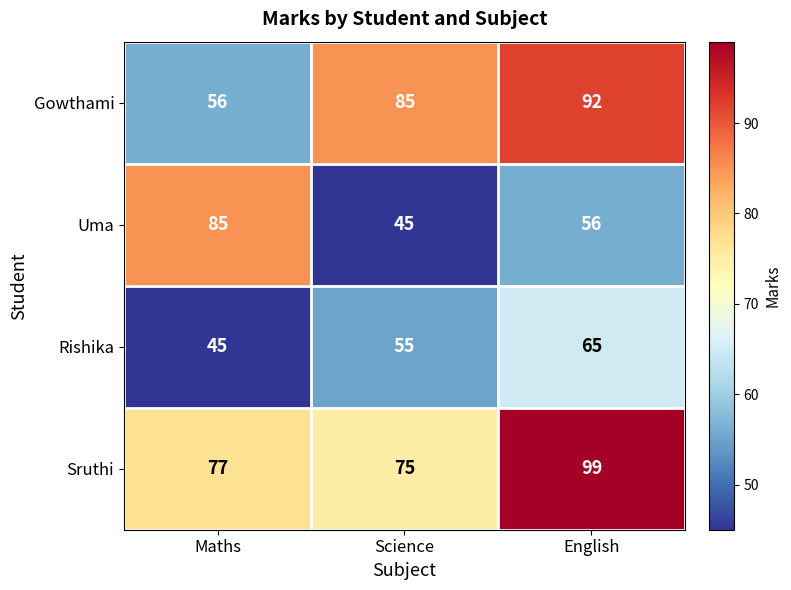

What is the sum of the Uma values at English and Science?

101